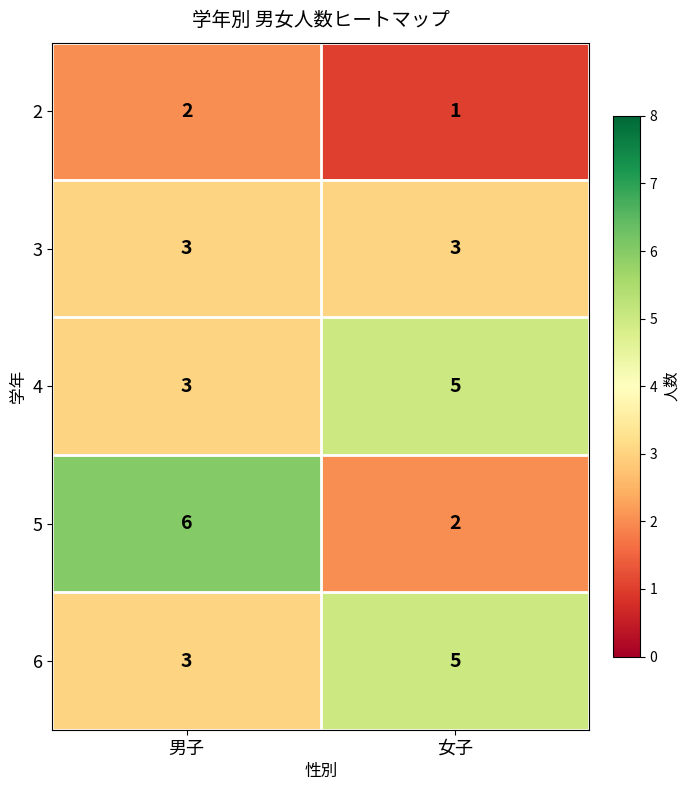

Is it true that 3 equals 5 at 男子?

False